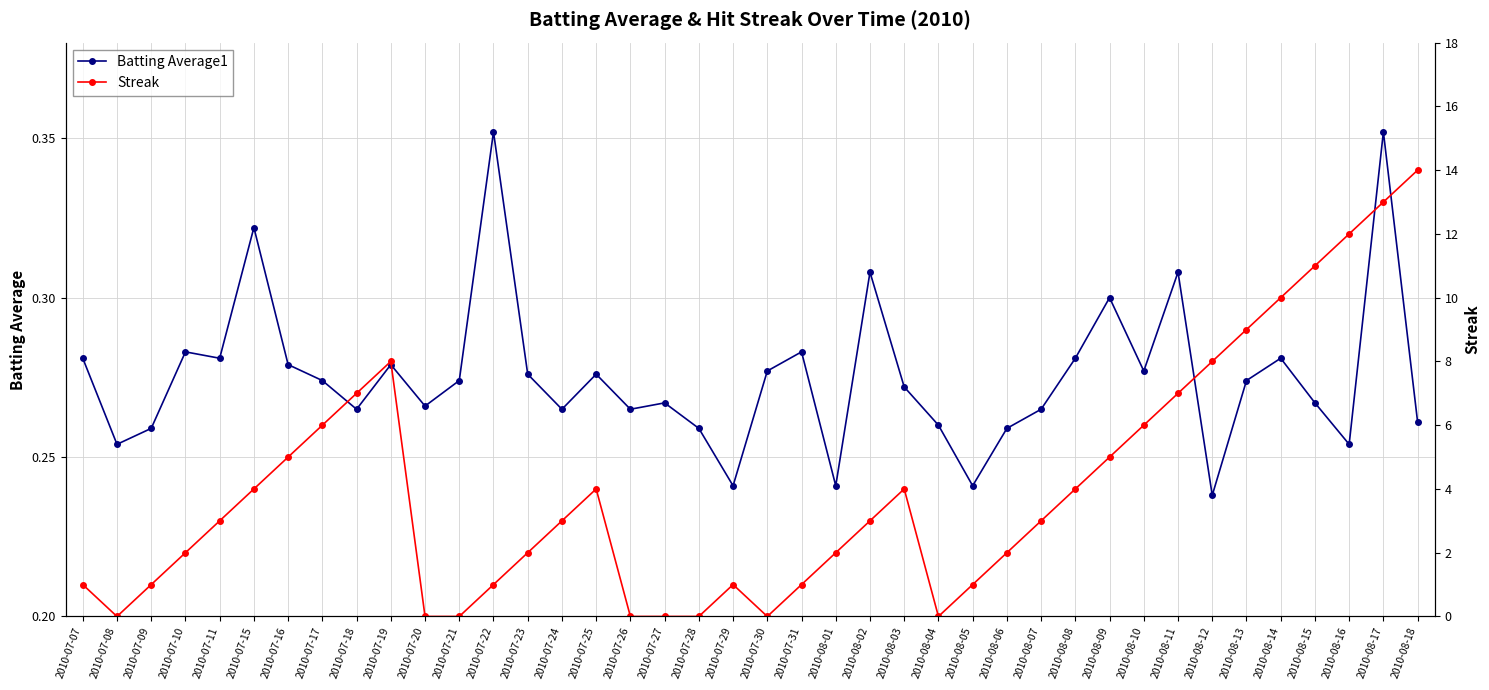

Rank the series by their maximum value, from lowest to highest.

Batting Average1, Streak